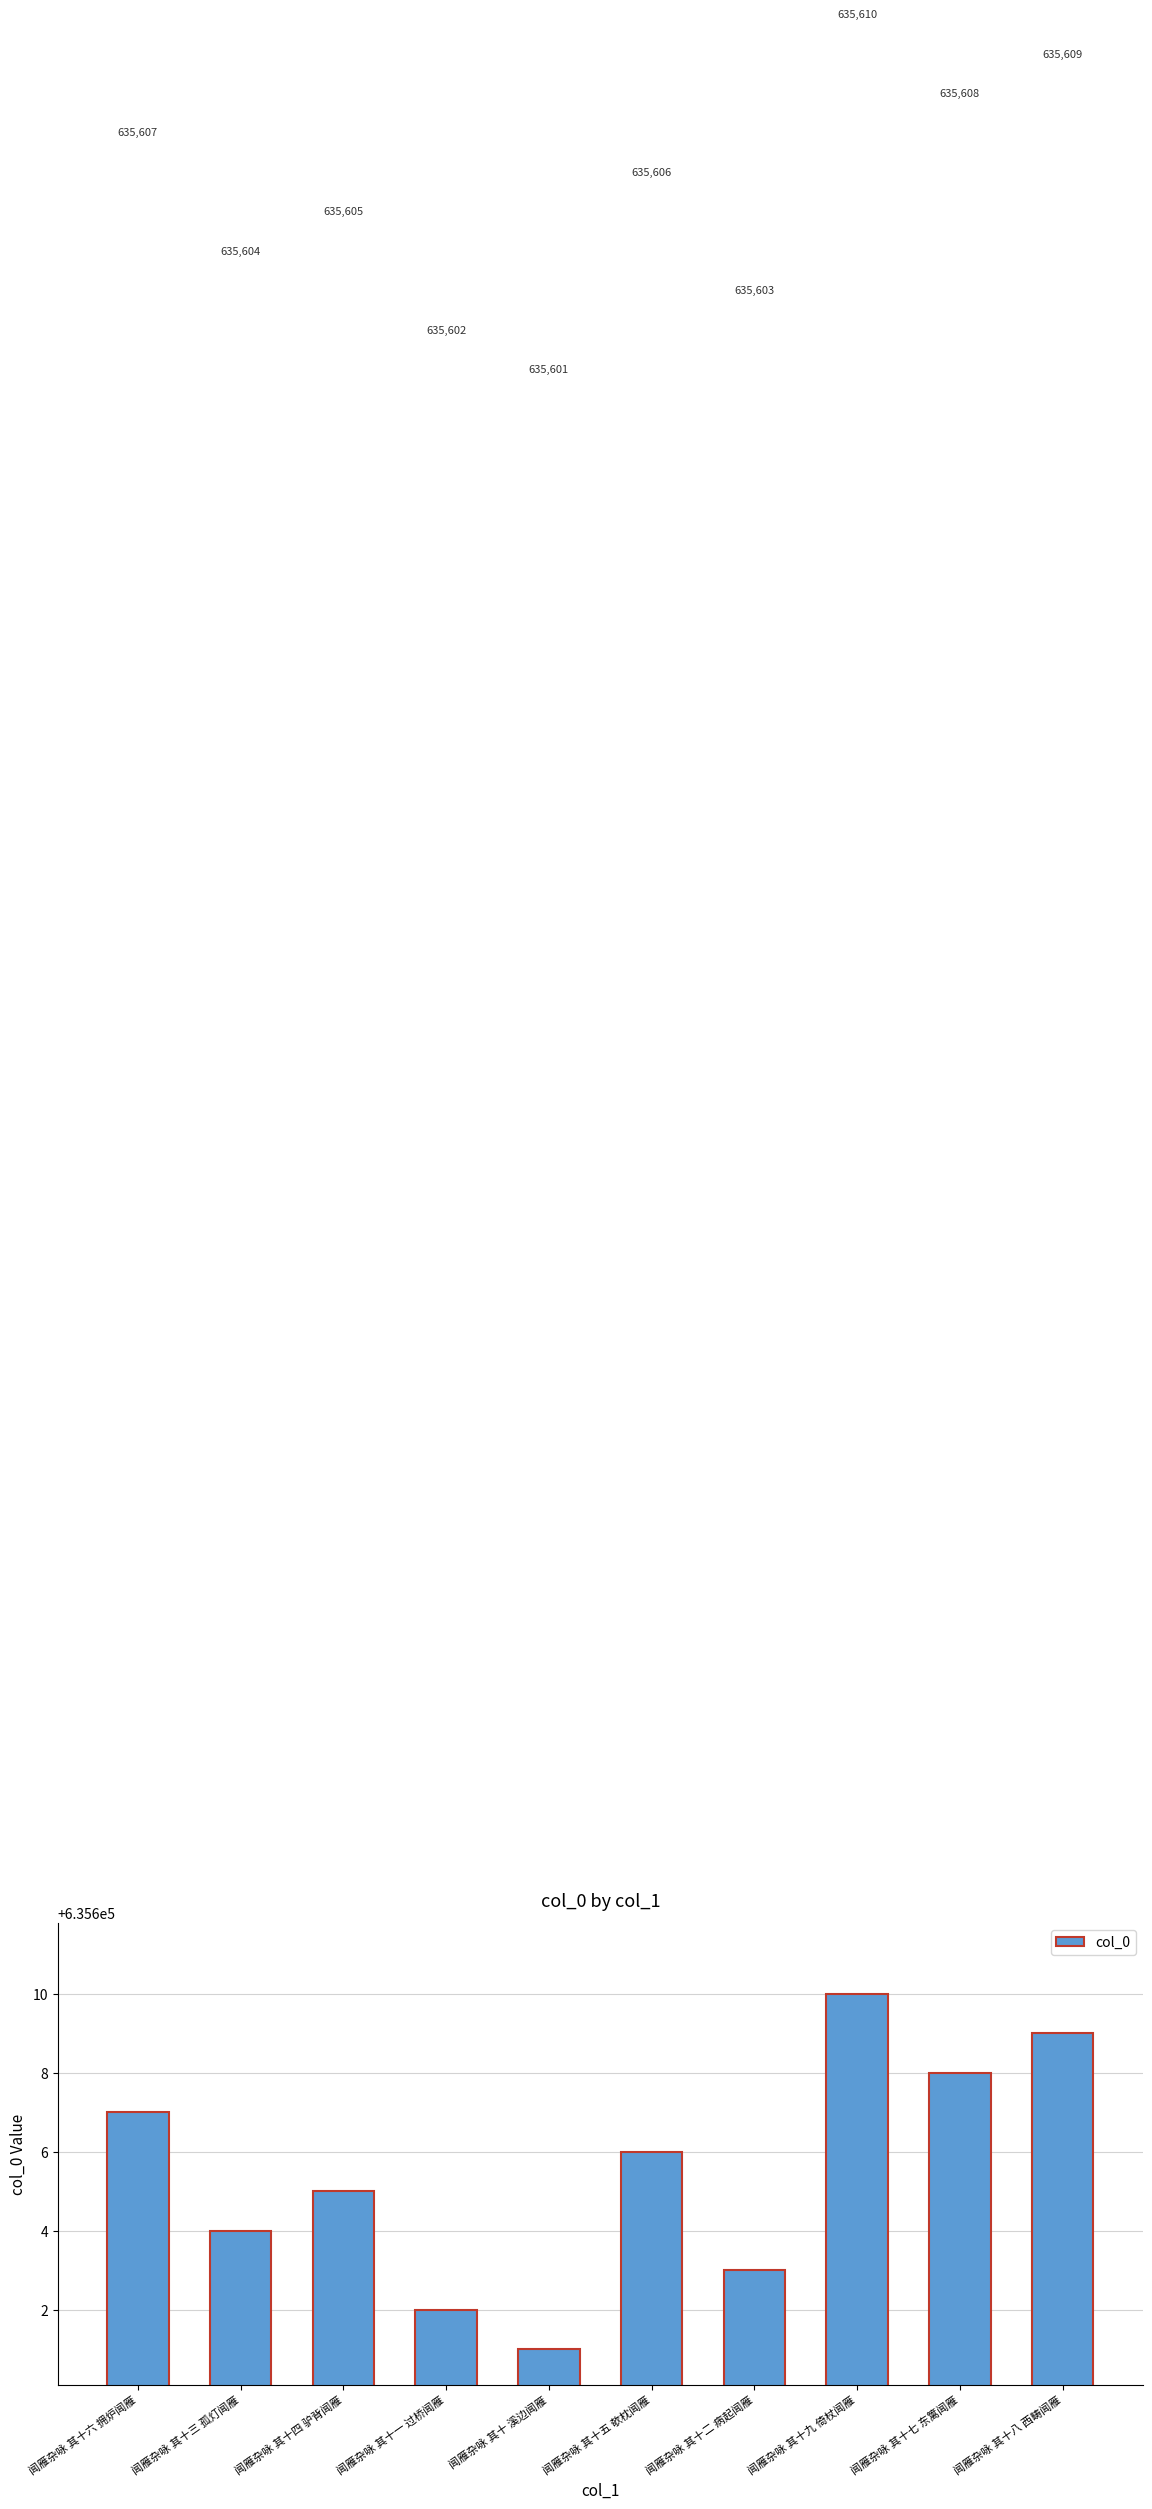

At which label does the data first exceed 635606?

闻雁杂咏 其十六 拥炉闻雁